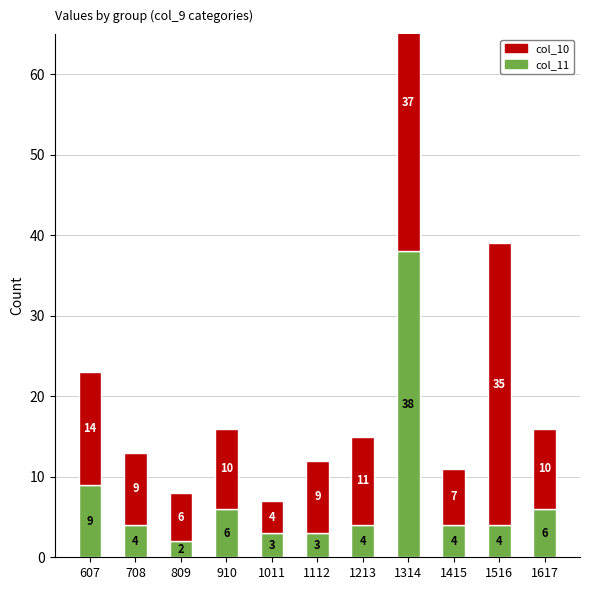

How many bars are there in total?

22